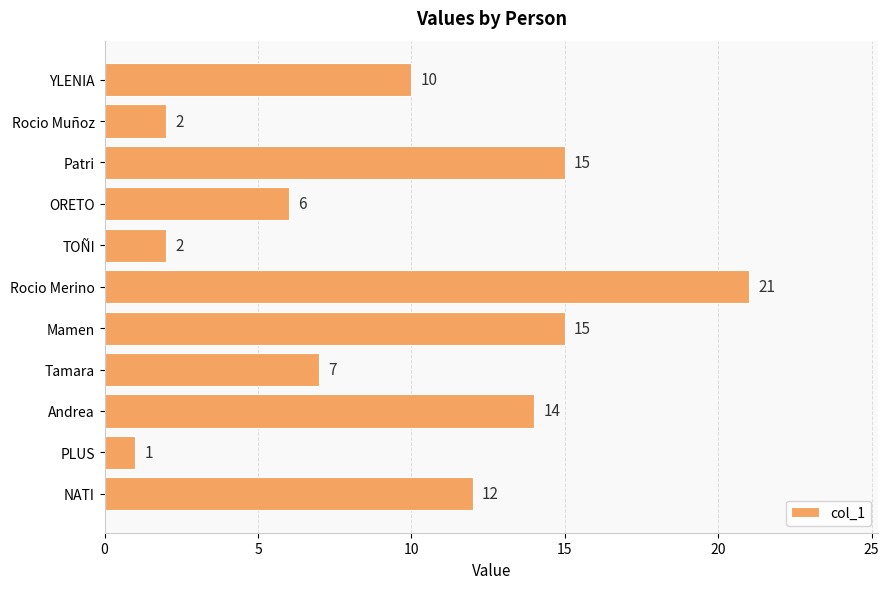

Reading top to bottom, extract all data points from this chart.

YLENIA=10	Rocio Muñoz=2	Patri=15	ORETO=6	TOÑI=2	Rocio Merino=21	Mamen=15	Tamara=7	Andrea=14	PLUS=1	NATI=12